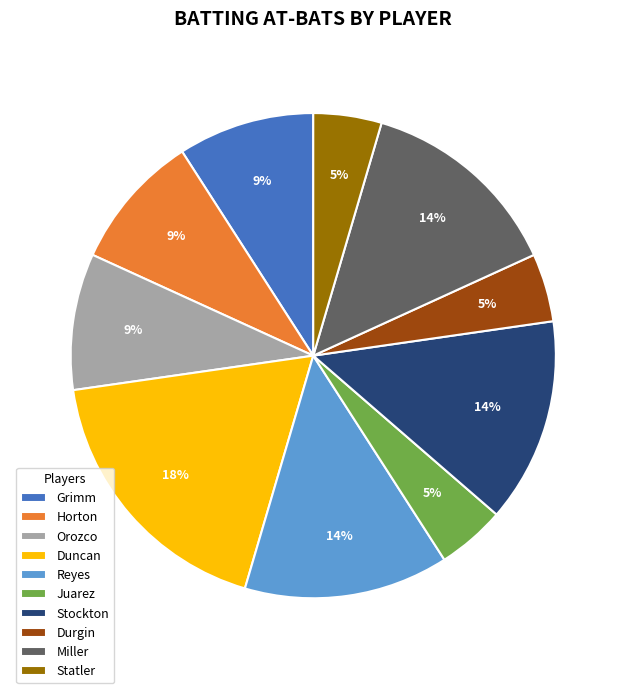

Count the number of slices in the pie.

10